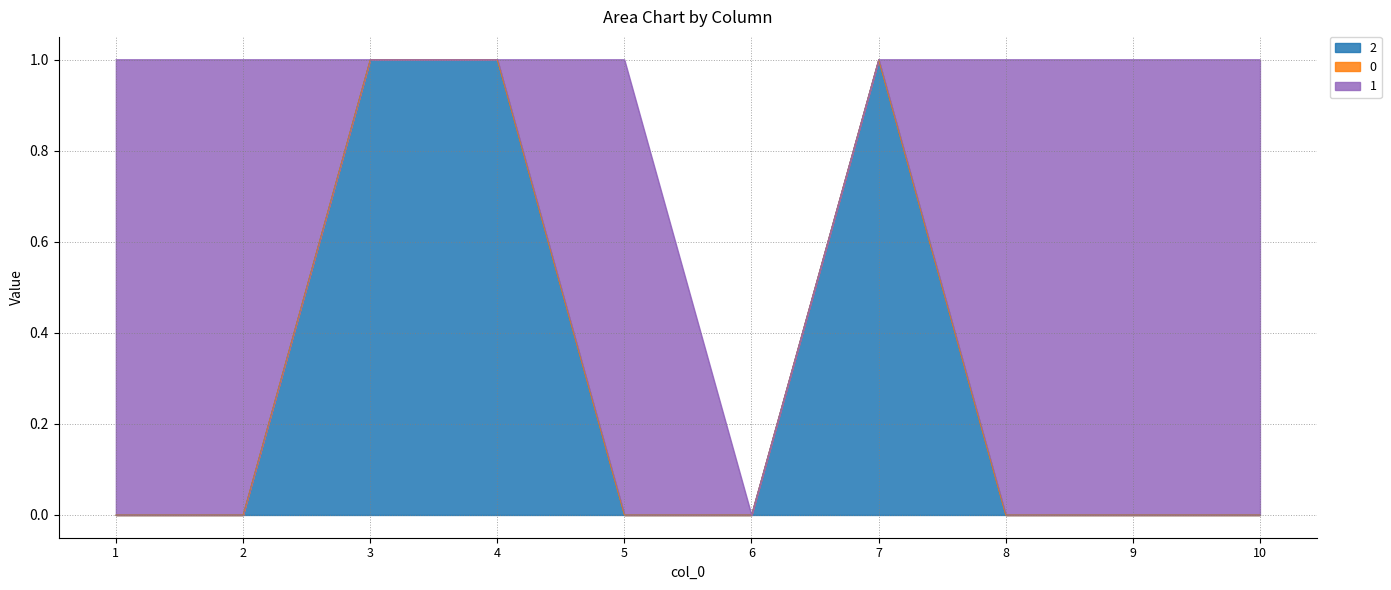

How many values in the 1 series are below 1?

4